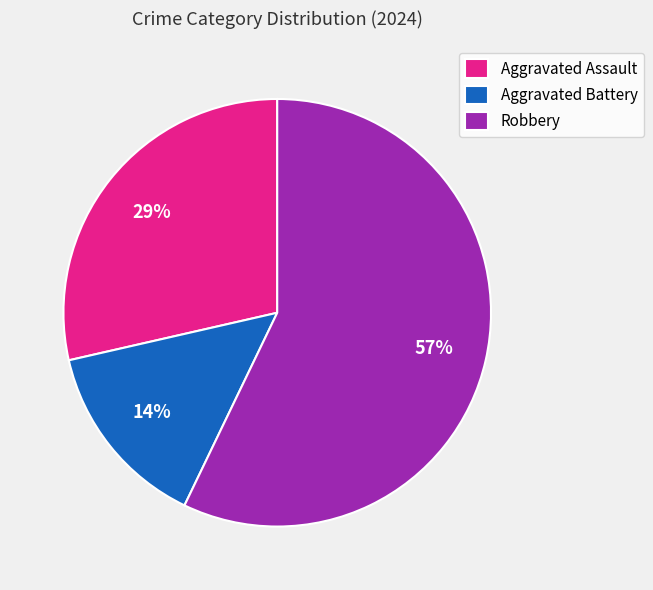

Which category has the smallest portion of the pie?

Aggravated Battery